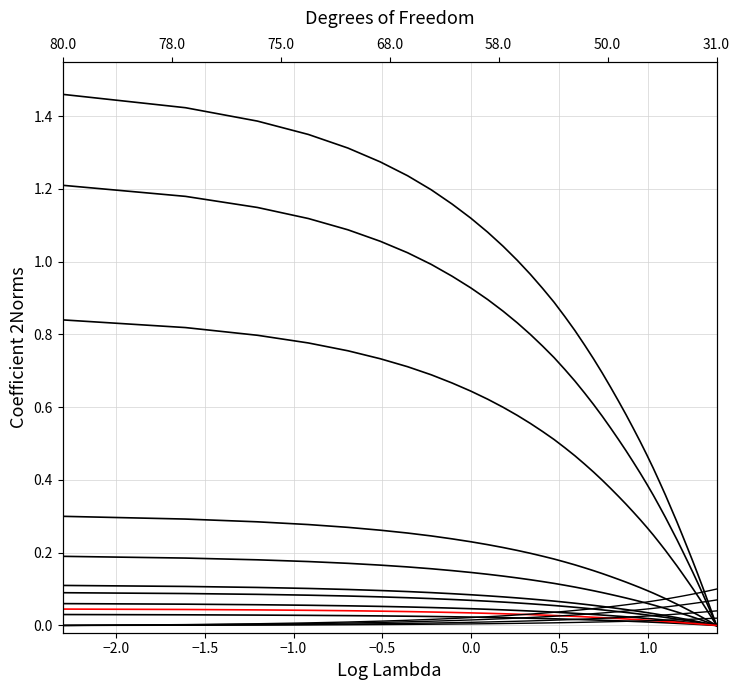

The X series shows 0.0 at 33. True or false?

False